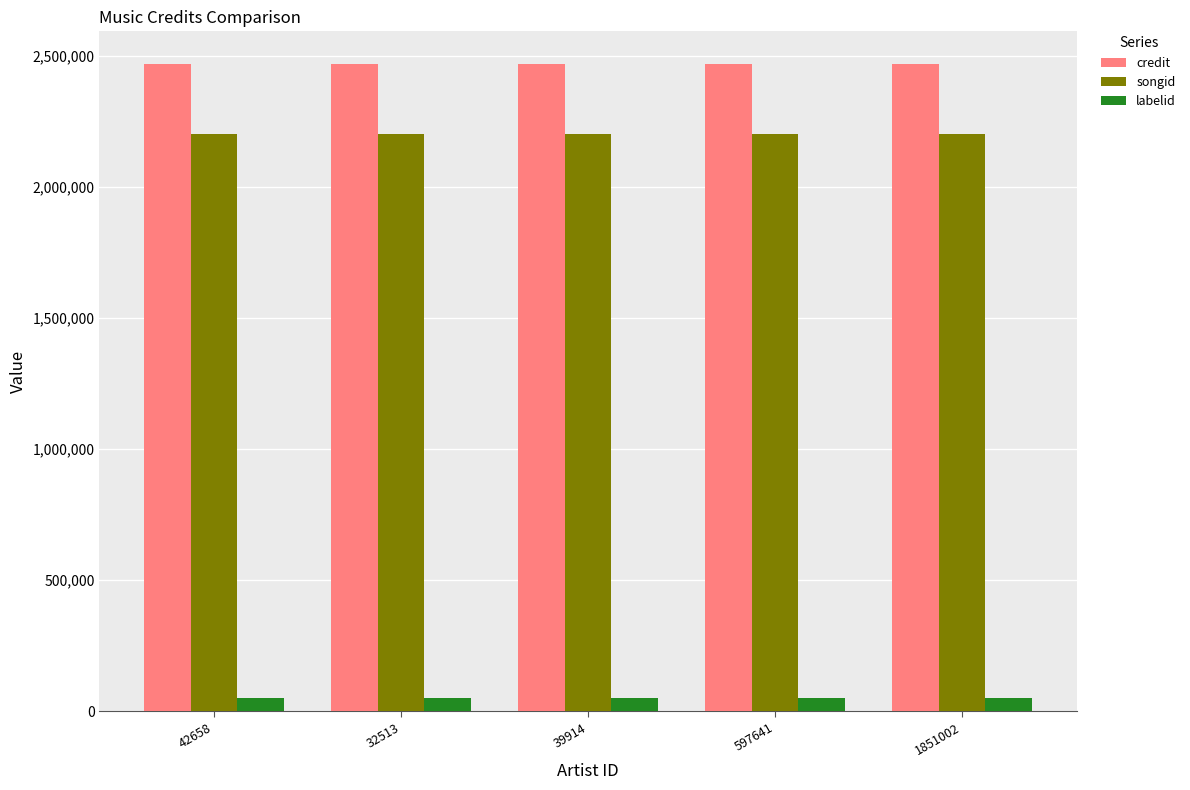

Reading left to right, what are all the values shown in this chart?

credit: 2470134	2470134	2470134	2470134	2470134
songid: 2202831	2202831	2202831	2202831	2202831
labelid: 49621	49621	49621	49621	49621